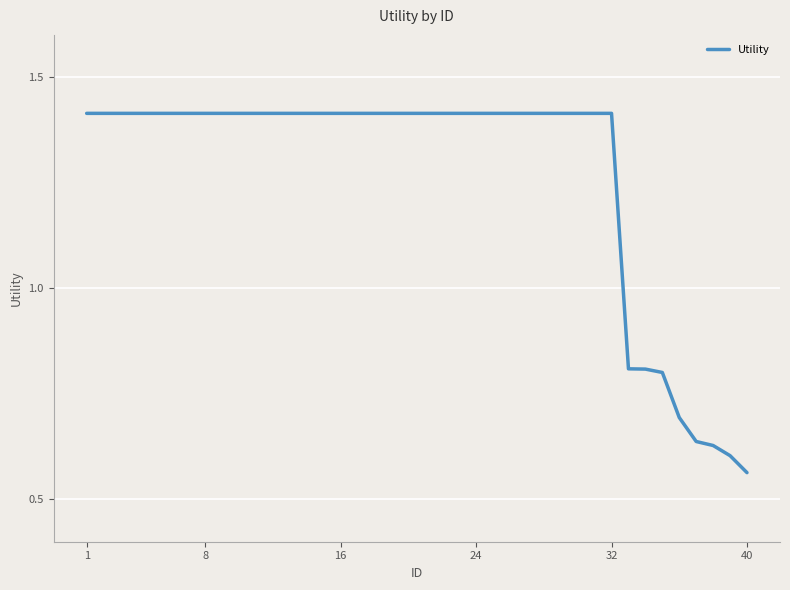

What is the difference between the maximum and minimum values?

0.9